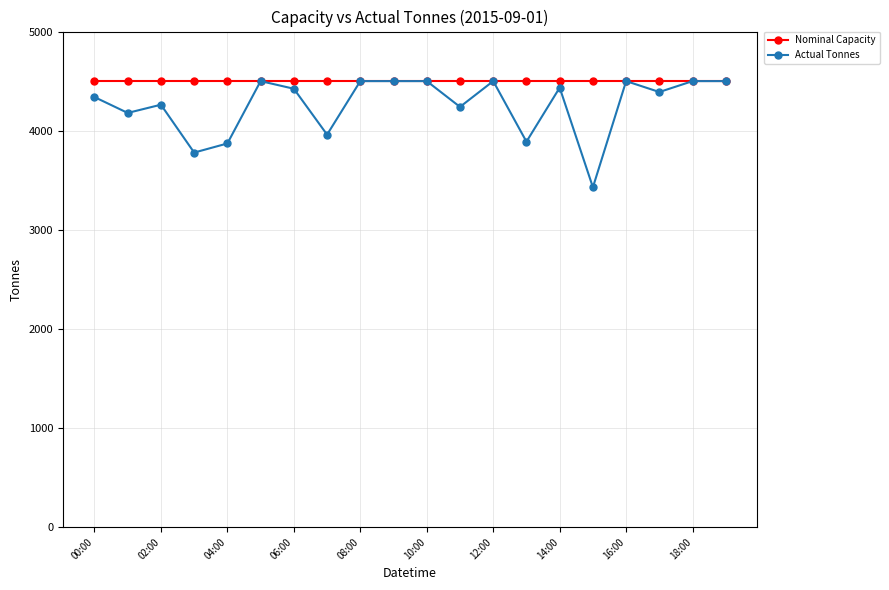

Which series has the largest range (max minus min)?

Actual Tonnes